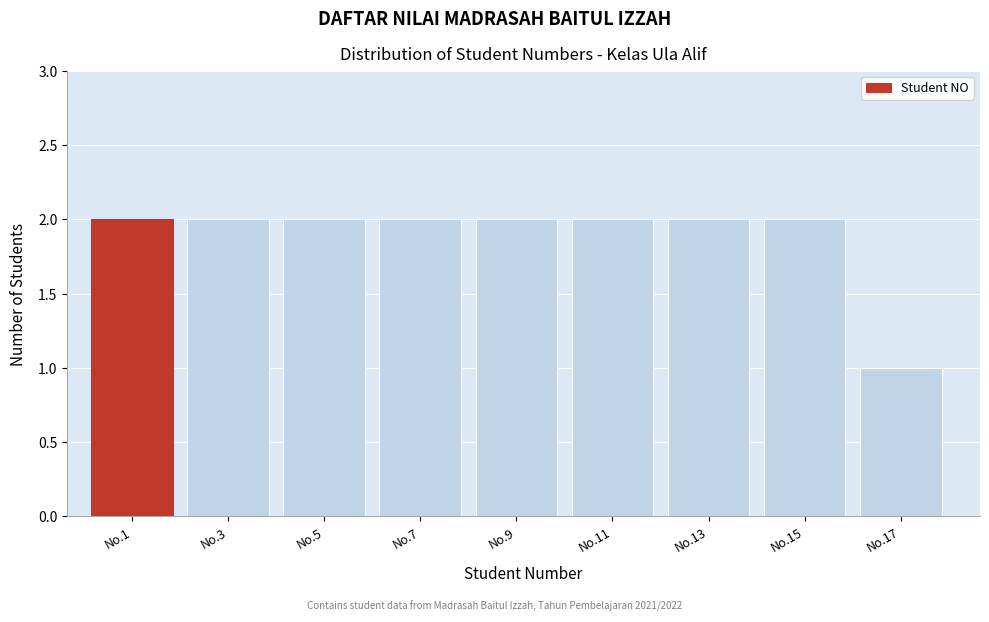

Reading left to right, transcribe all the data shown in this chart.

2	2	2	2	2	2	2	2	1